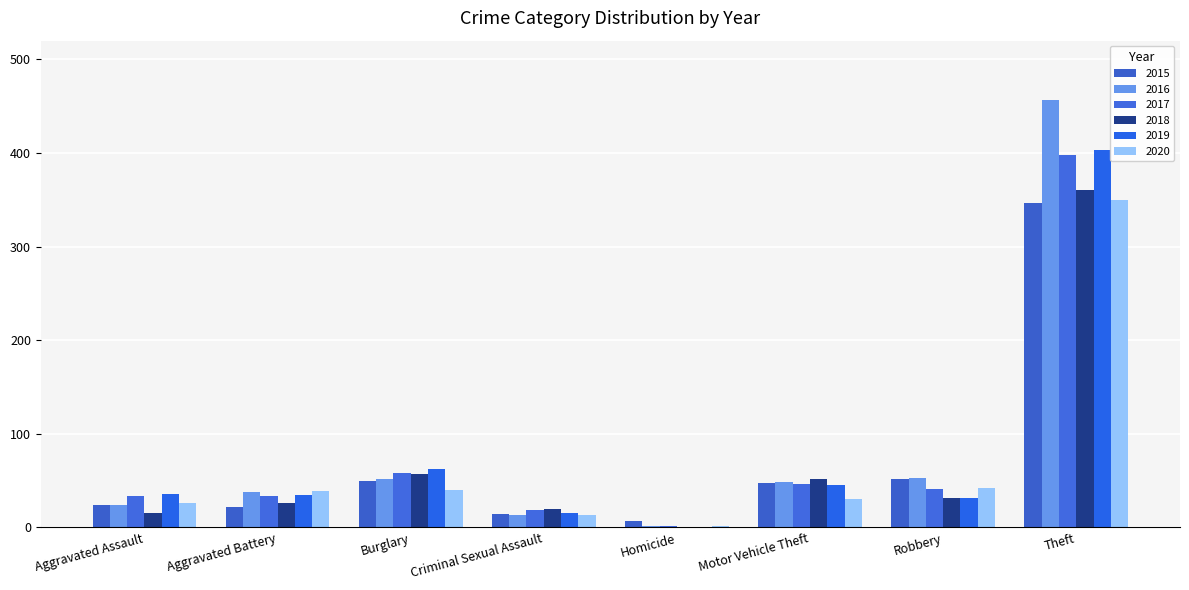

Is the value of 2018 at Motor Vehicle Theft greater than the value of 2015 at Homicide?

Yes